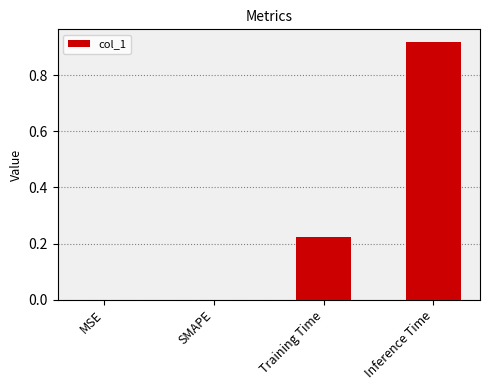

Is it true that the value at SMAPE is 0.0?

True